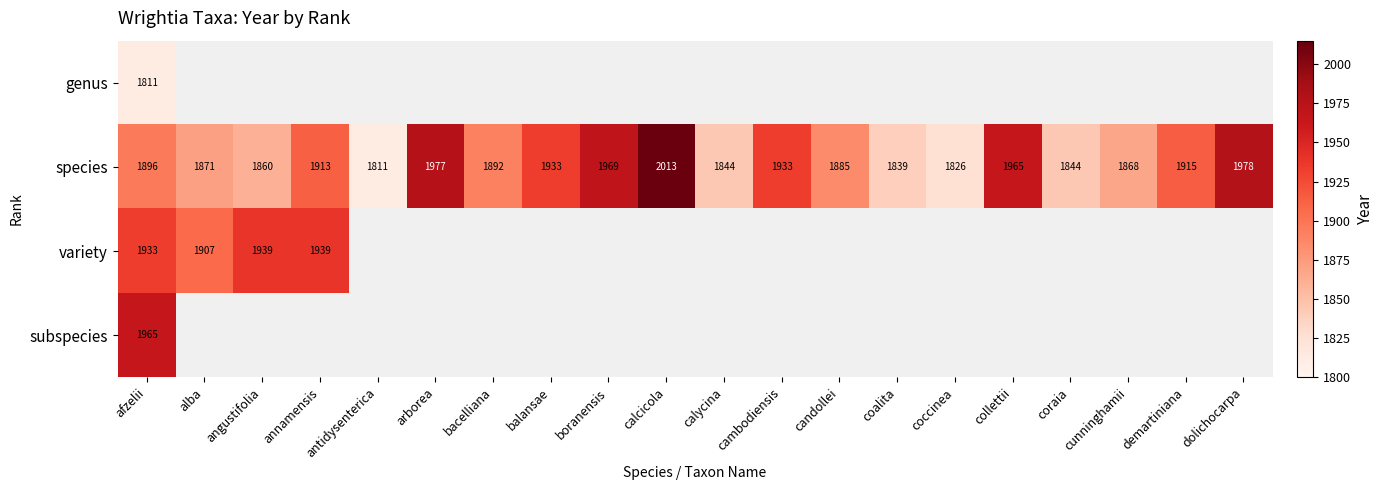

What is the difference between the maximum and minimum values in the species series?

202